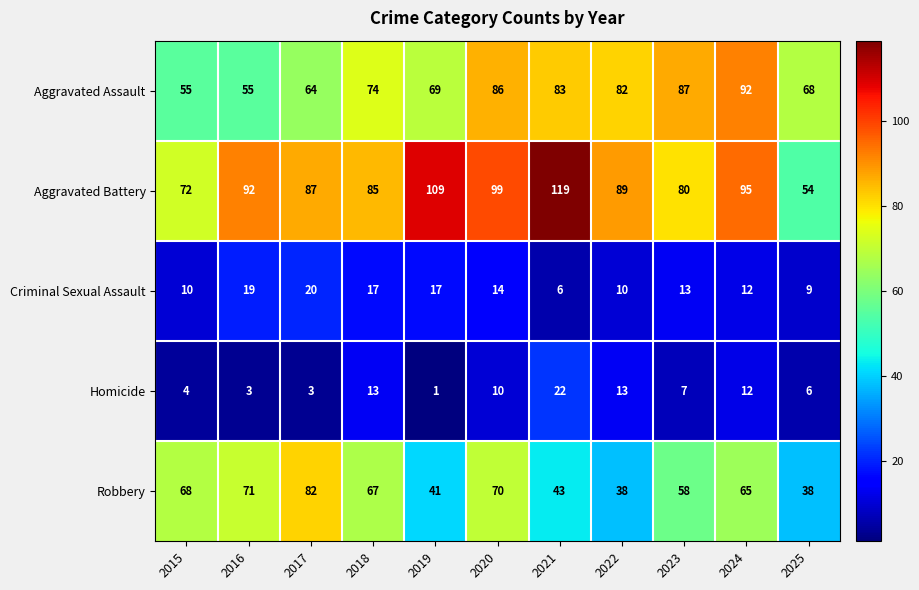

True or false: Criminal Sexual Assault has a value of 4 at 2021.

False